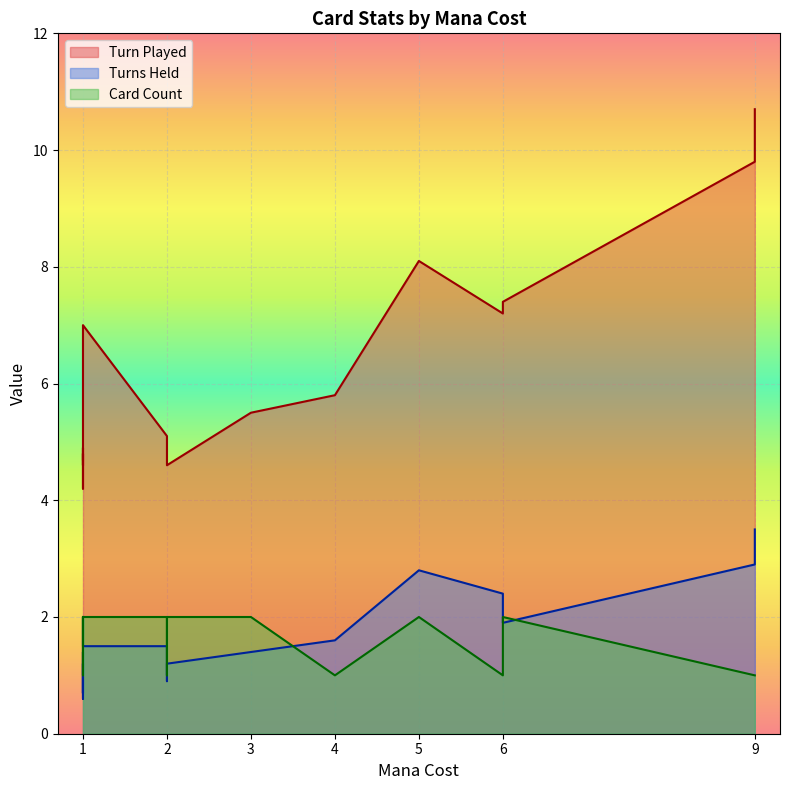

What is the value of the Turn Played point at the 8th from the left?

4.7